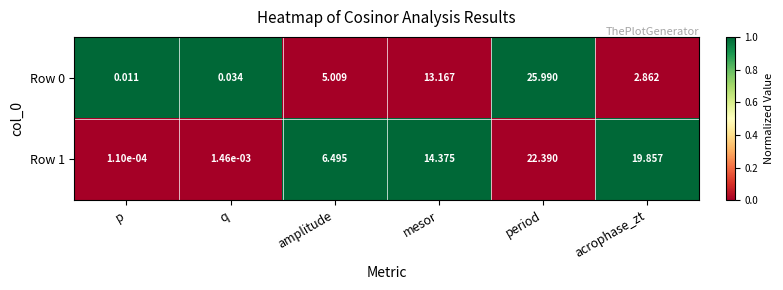

At which label does Row 0 first exceed 5?

amplitude